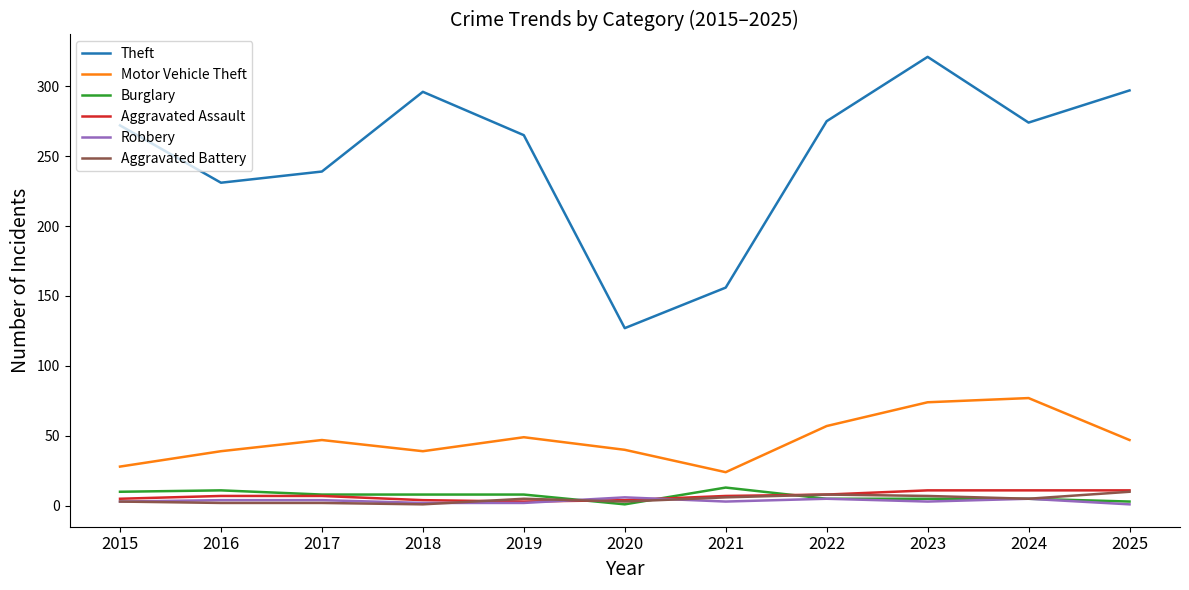

True or false: Motor Vehicle Theft and Aggravated Assault intersect in this chart.

False